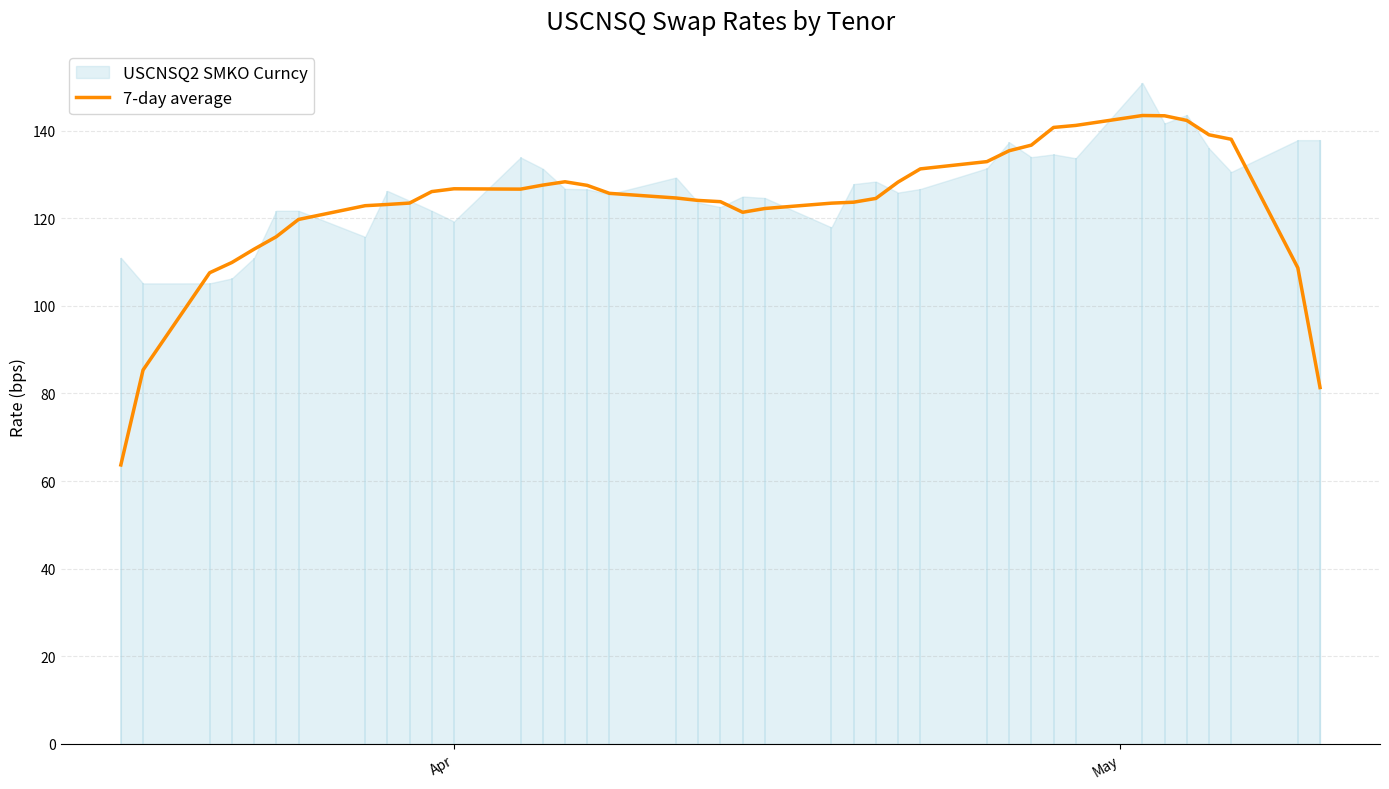

What is the maximum value for 7-day average?

143.4